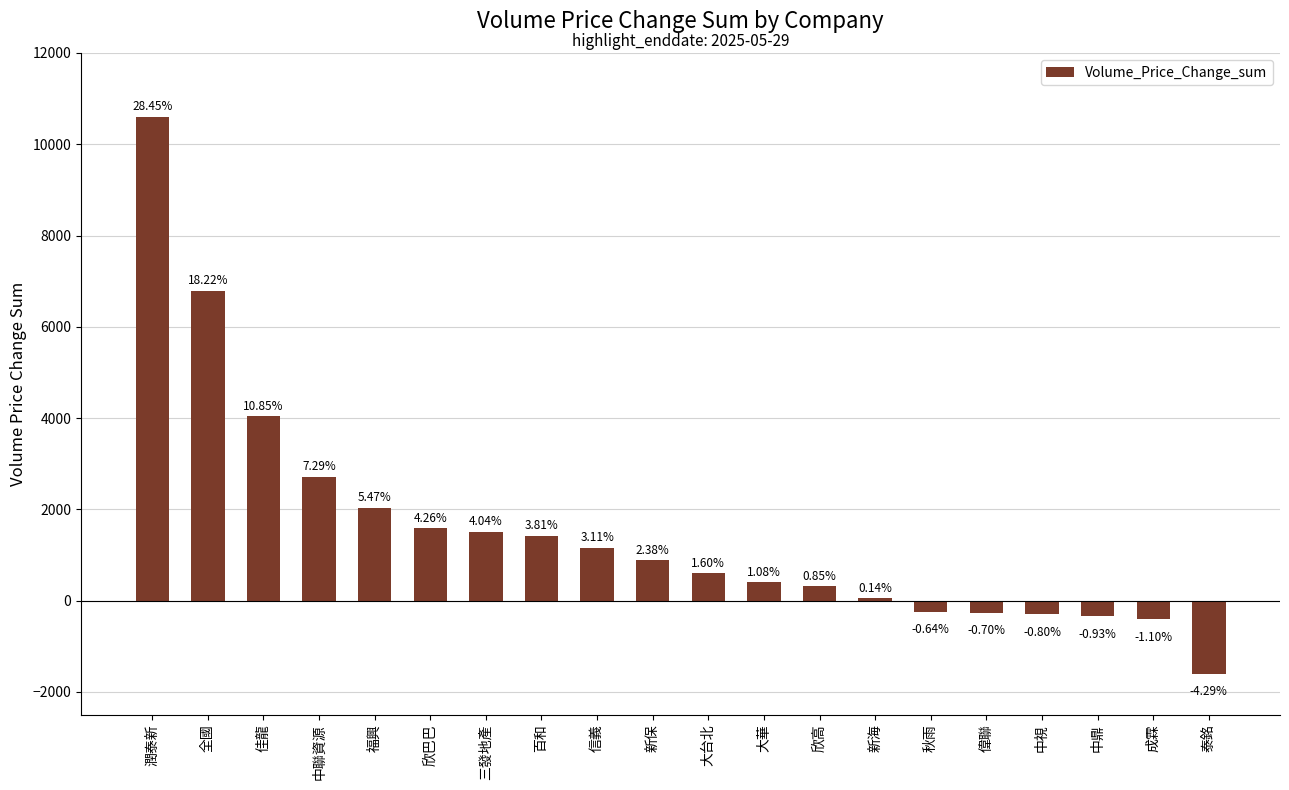

What is the difference between the maximum and minimum values?

12199.9